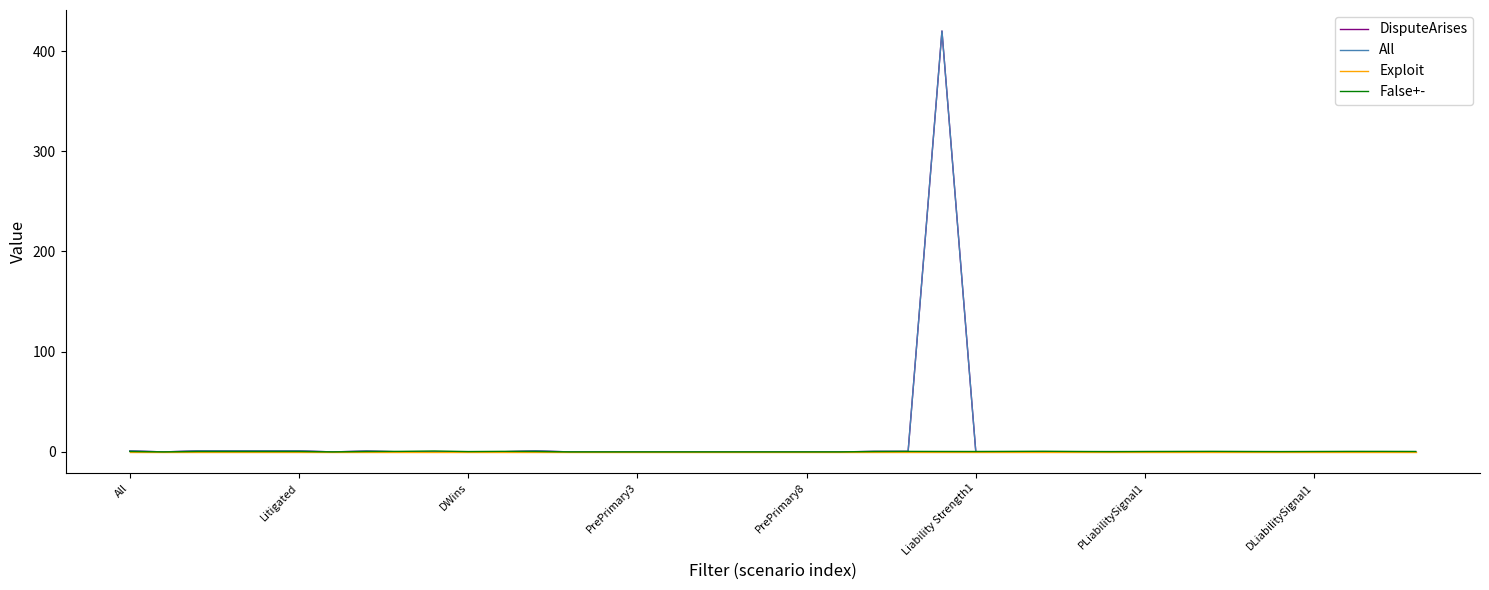

True or false: False+- and All intersect in this chart.

True